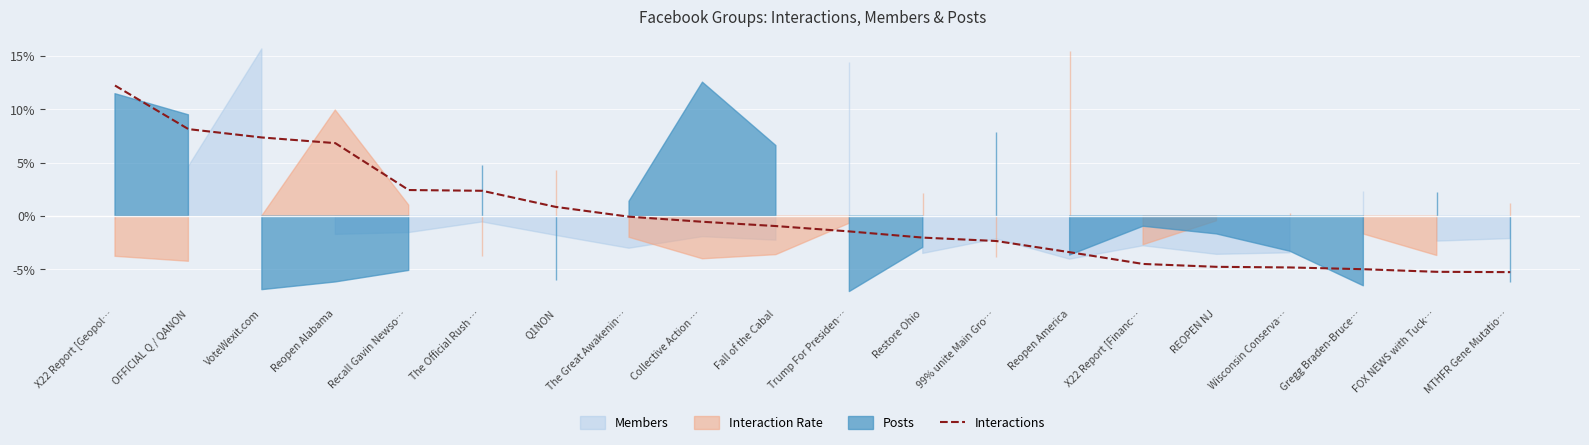

Where does the data first go above 0?

X22 Report [Geopol…